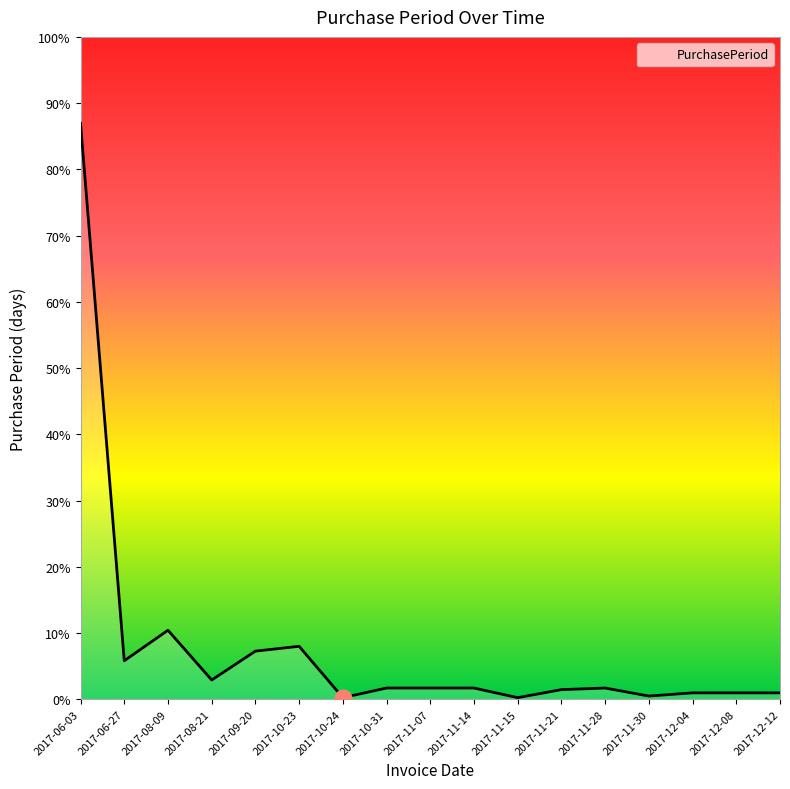

Rank the categories by value from highest to lowest.

2017-06-03, 2017-08-09, 2017-10-23, 2017-09-20, 2017-06-27, 2017-08-21, 2017-10-31, 2017-11-07, 2017-11-14, 2017-11-28, 2017-11-21, 2017-12-04, 2017-12-08, 2017-12-12, 2017-11-30, 2017-10-24, 2017-11-15